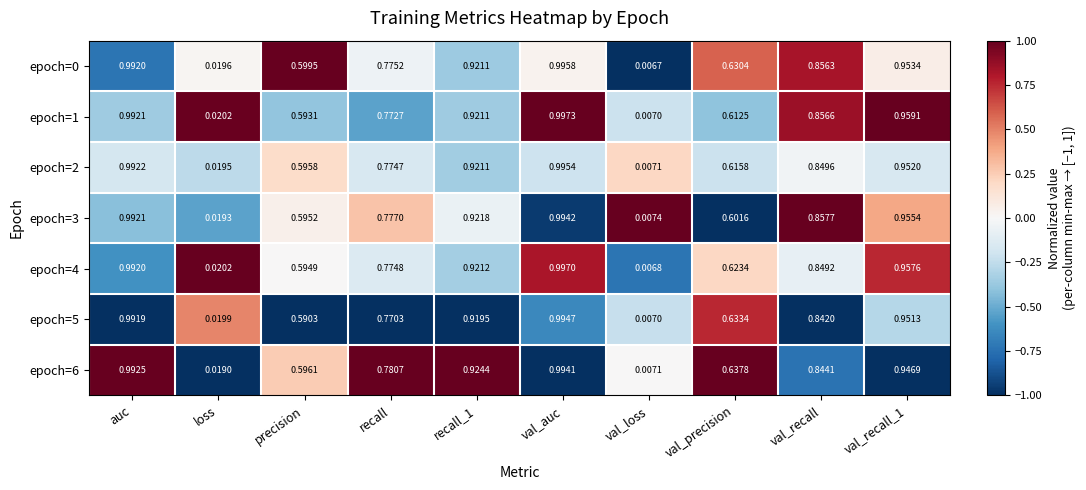

Which label corresponds to the smallest value in the chart?

val_loss